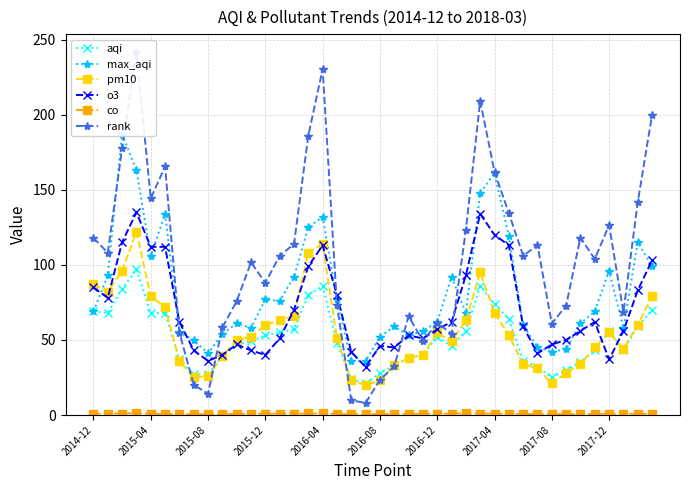

How many times do o3 and aqi cross each other?

3